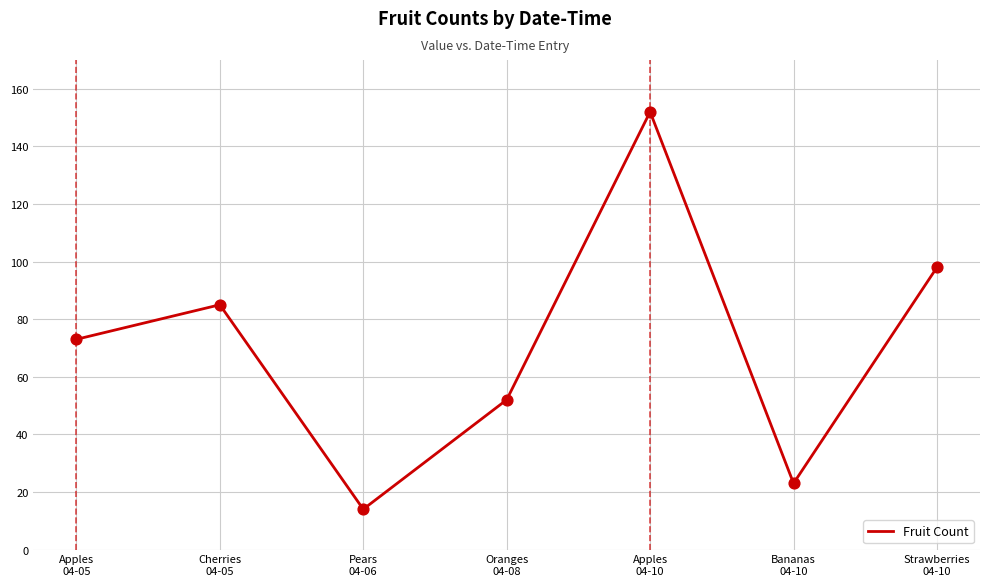

What is the ratio of the value at Oranges
04-08 to the value at Bananas
04-10?

2.3